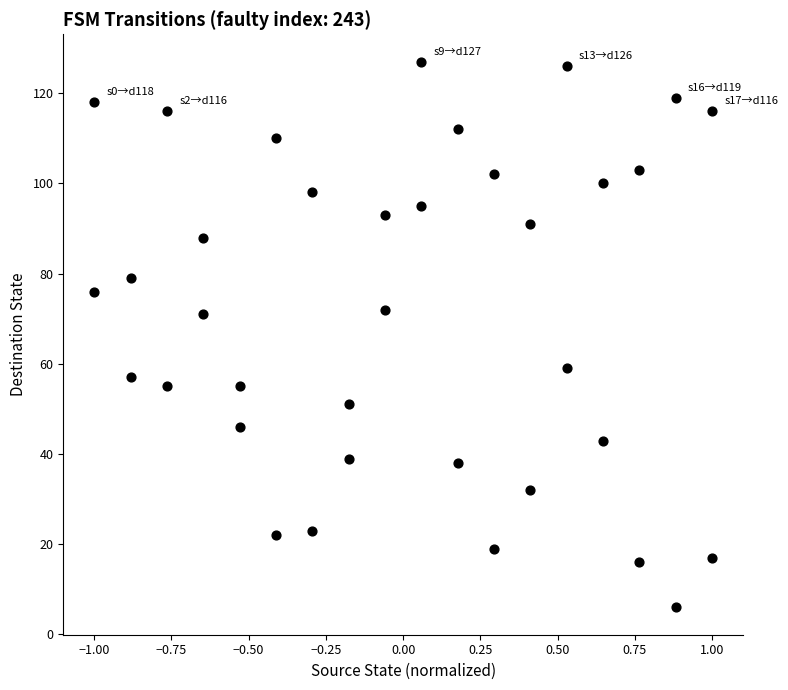

What is the range of Y values (max minus min)?

121